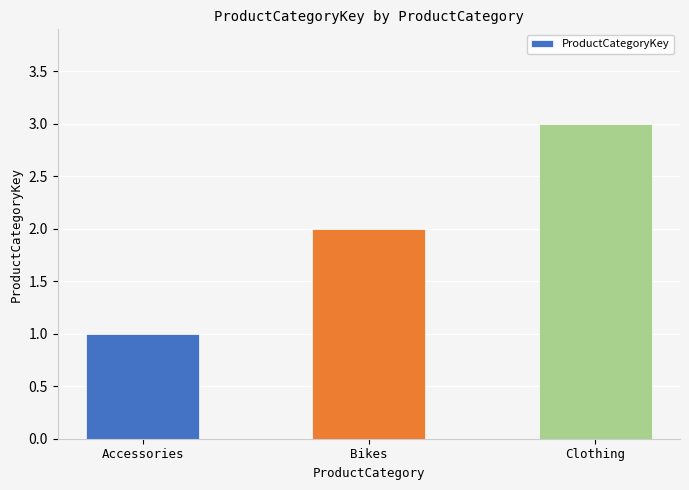

True or false: the data shows 2 at Bikes.

True